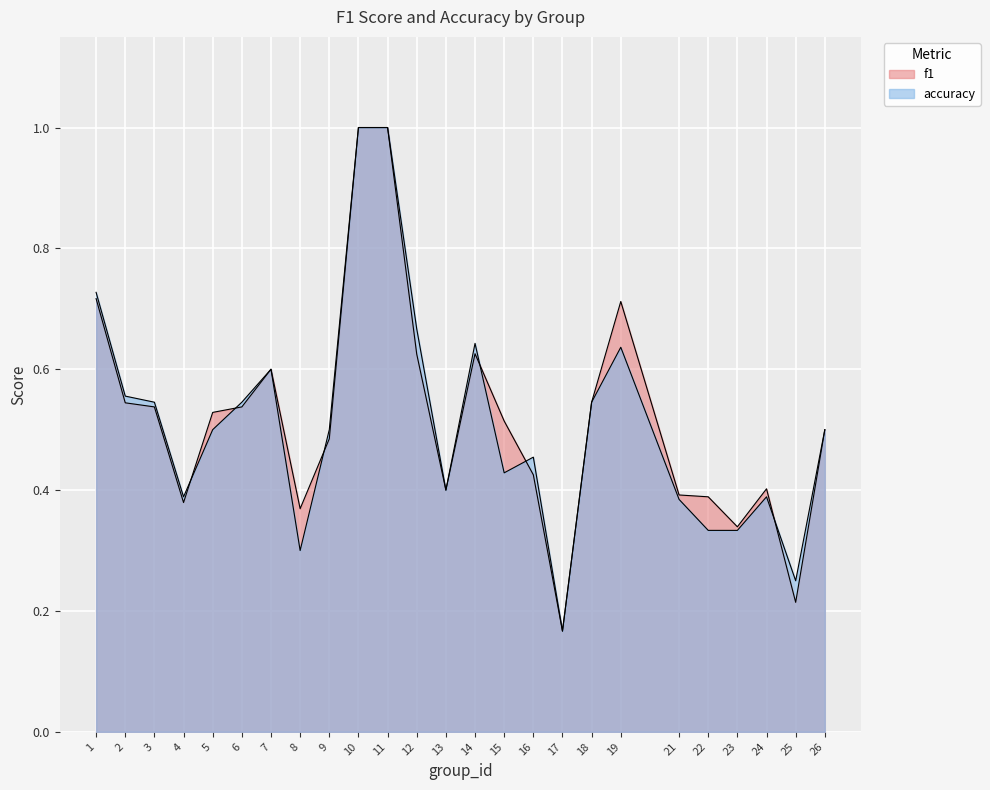

At which label is accuracy closest to 0?

17